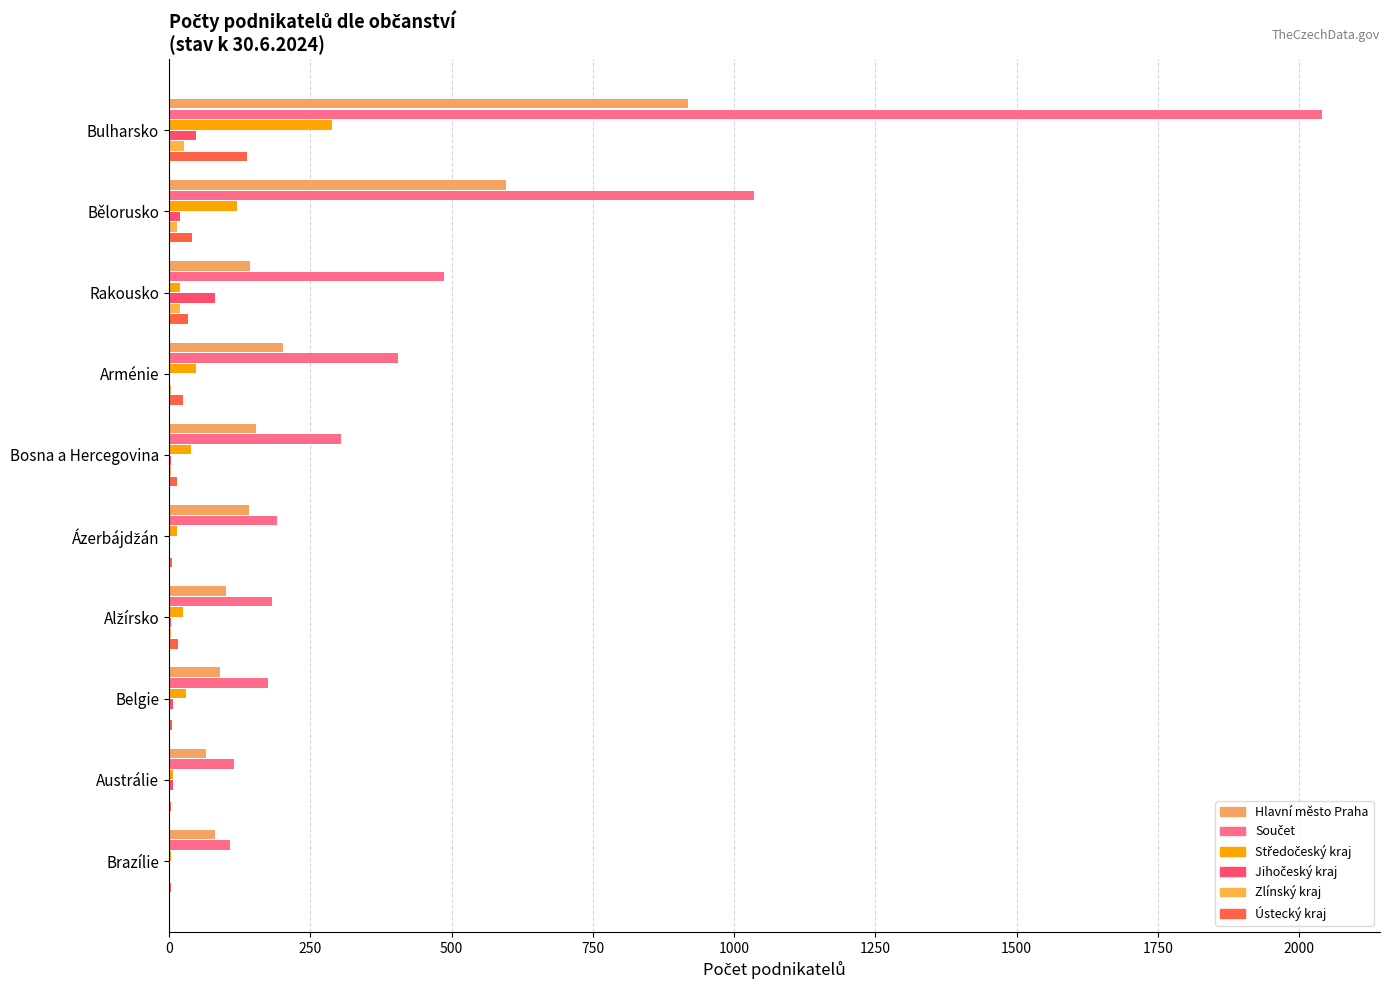

Reading left to right, list all the values displayed in this chart.

Hlavní město Praha: 918	597	143	201	154	141	101	91	66	81
Součet: 2041	1035	487	405	305	191	182	175	115	108
Středočeský kraj: 288	120	19	47	39	14	25	31	7	4
Jihočeský kraj: 48	19	81	2	4	2	4	7	7	0
Zlínský kraj: 26	14	20	3	3	0	3	2	2	2
Ústecký kraj: 138	40	33	25	15	5	16	6	4	3